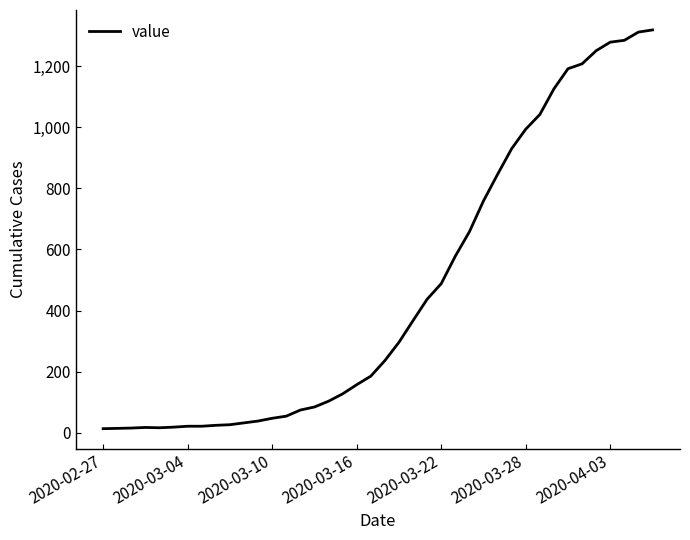

What is the difference between the maximum and minimum values?

1306